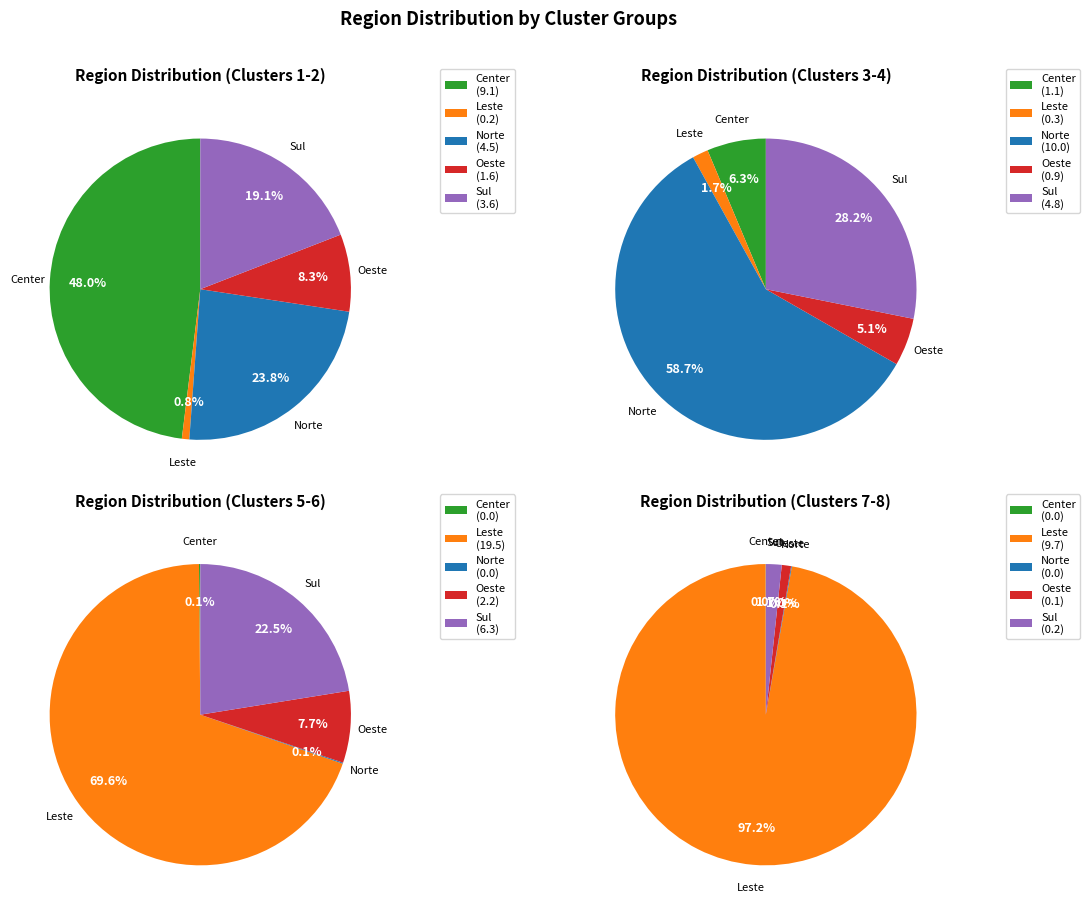

Is it true that 0 is 29% of the pie?

False